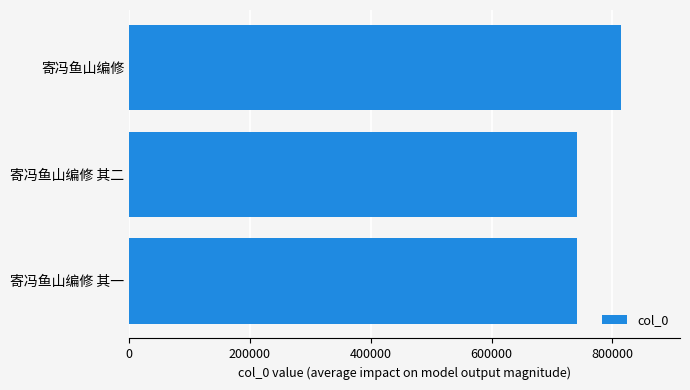

What is the sum of the values at 寄冯鱼山编修 其一 and 寄冯鱼山编修?

1556124